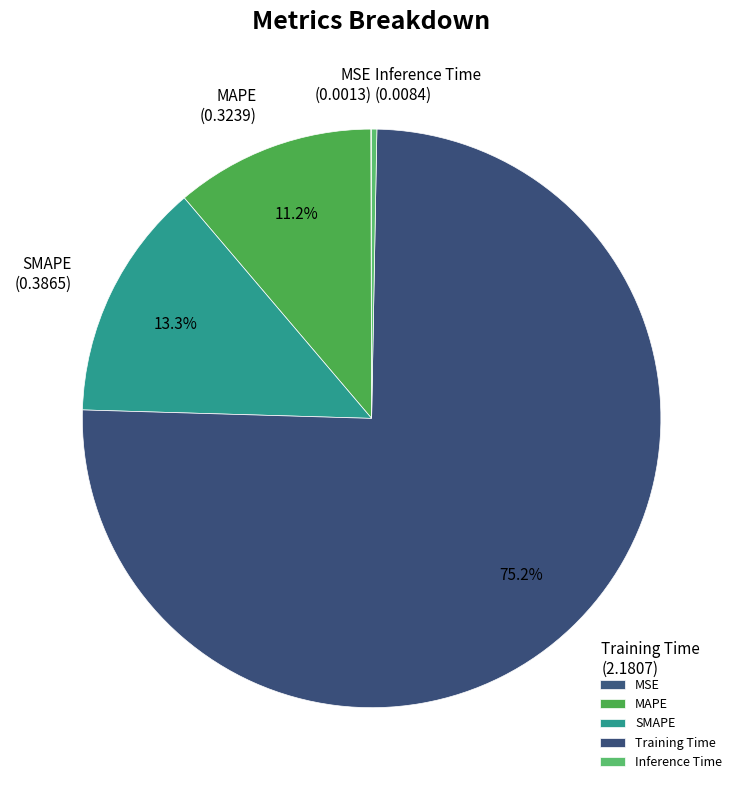

Which slice represents more than half of the pie?

Training Time